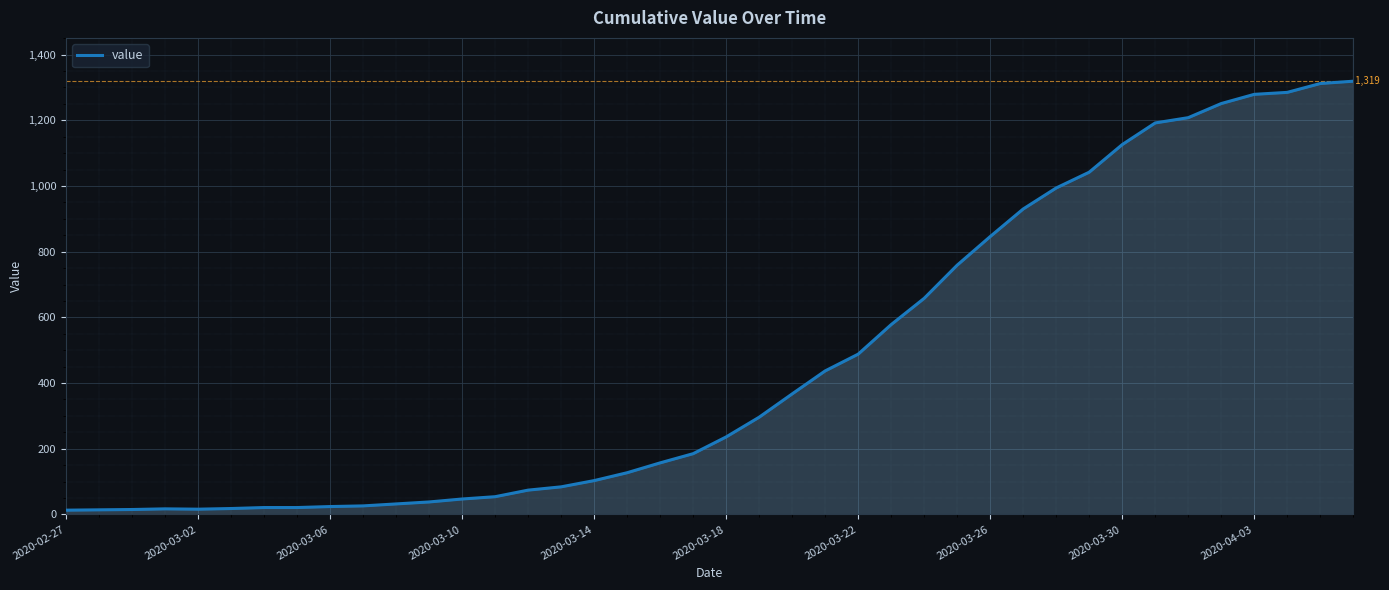

What is the maximum value shown in the chart?

1319